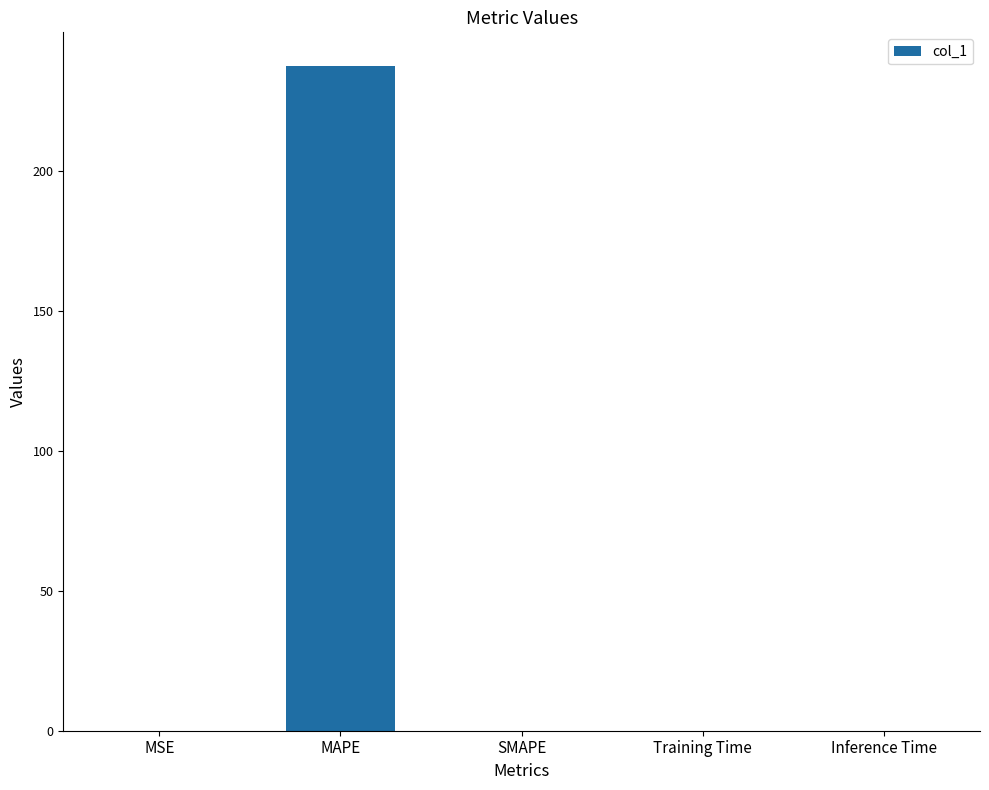

Which has a higher value, MAPE or SMAPE?

MAPE